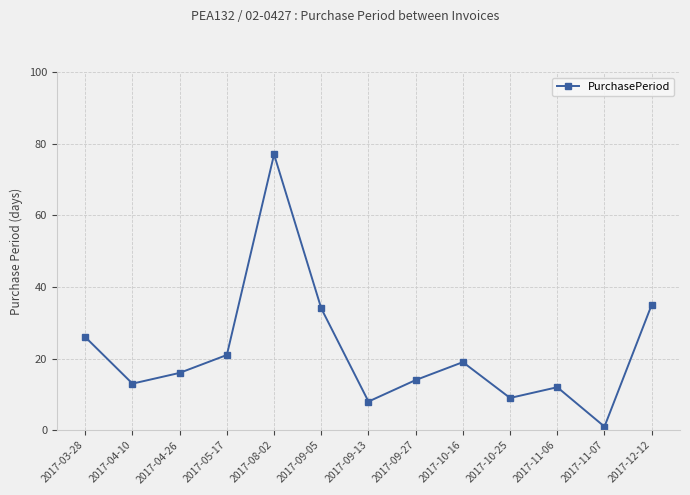

Does the chart have visible grid lines?

Yes